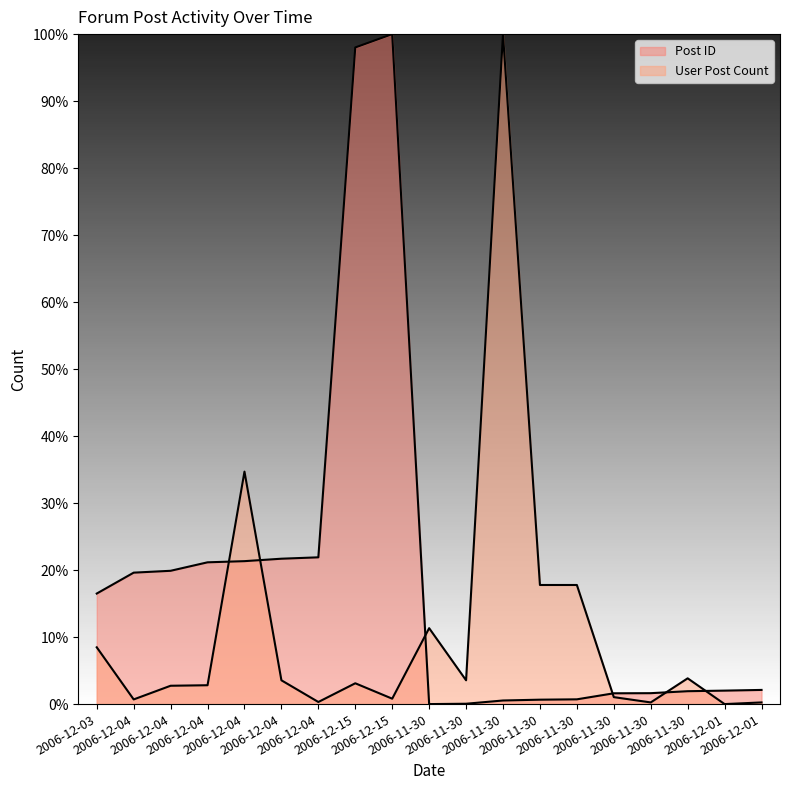

True or false: User Post Count and Post ID cross at least once.

True